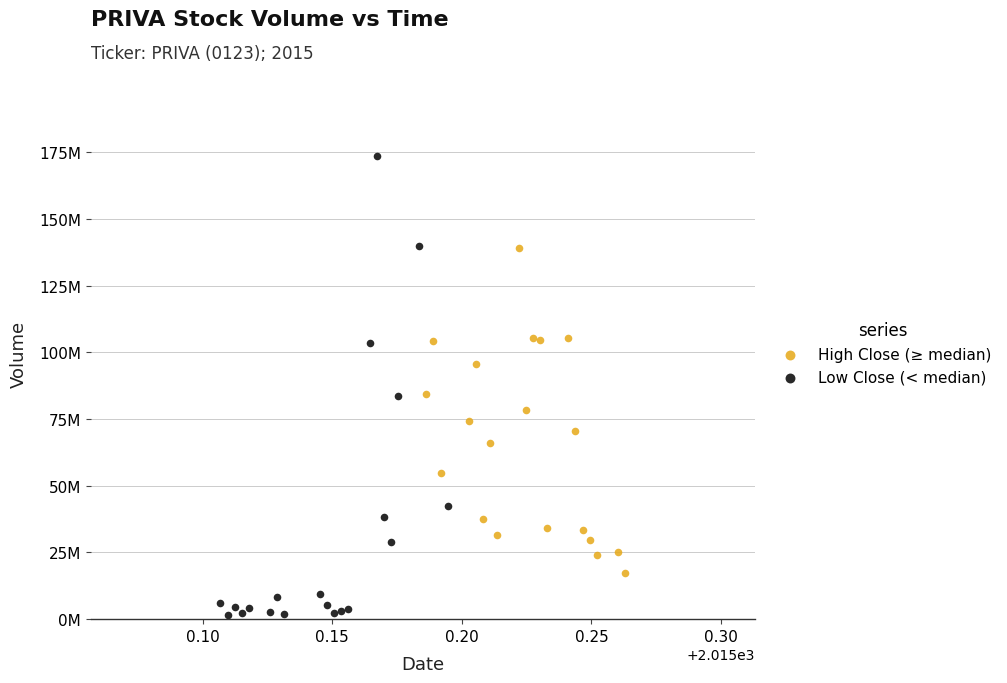

What are all the series names shown in the legend?

High Close (≥ median), Low Close (< median)